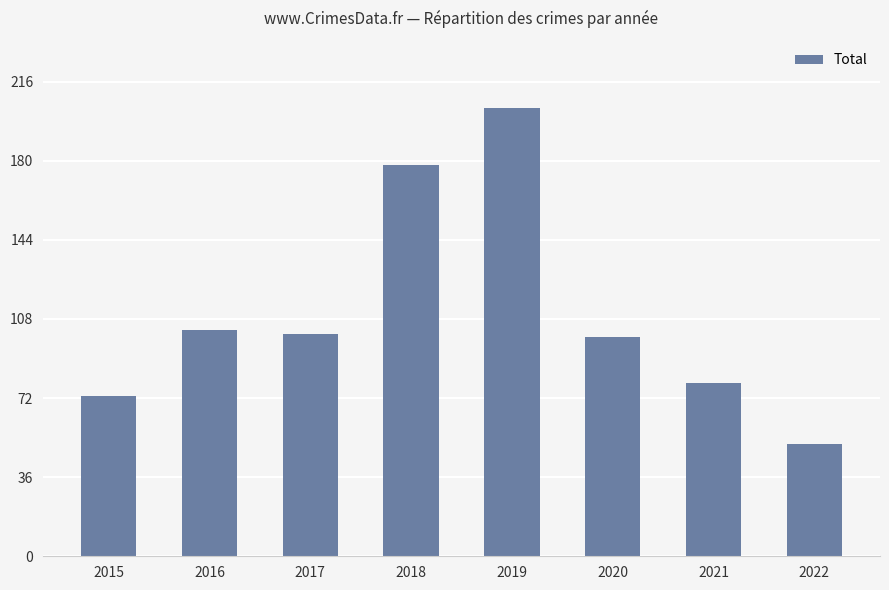

Between 2018 and 2021, which is larger?

2018